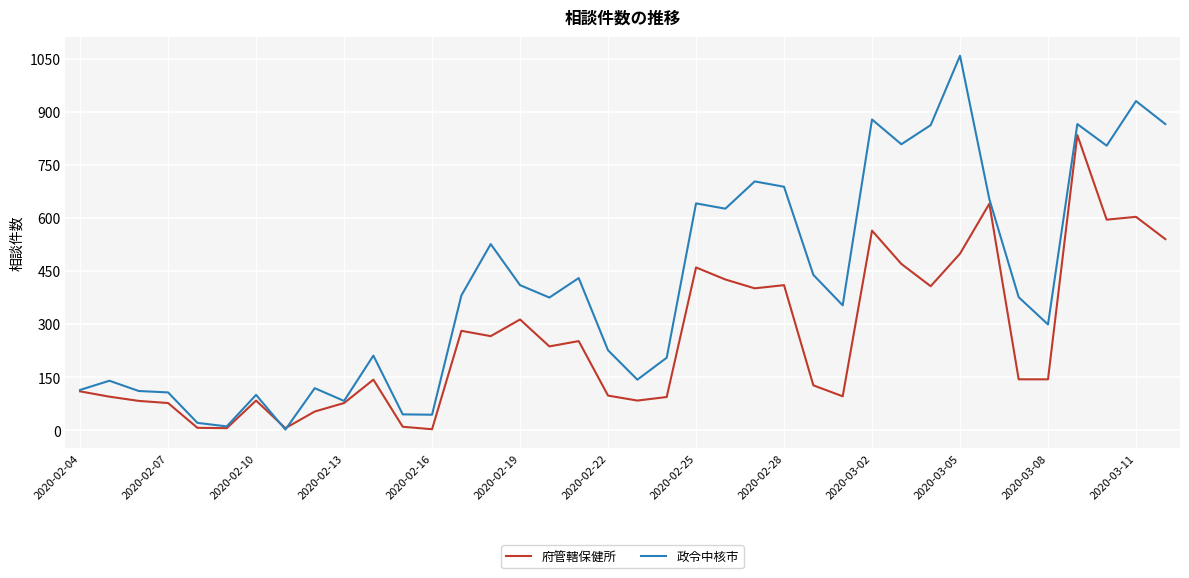

Which series has the largest range (max minus min)?

政令中核市